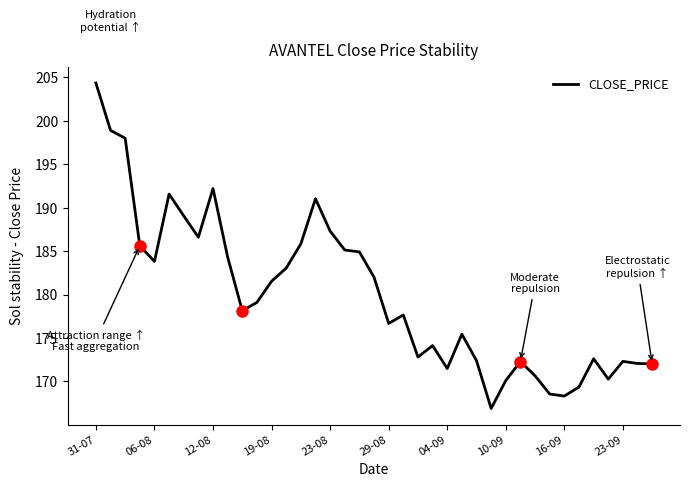

At which label does the data first exceed 178?

31-07